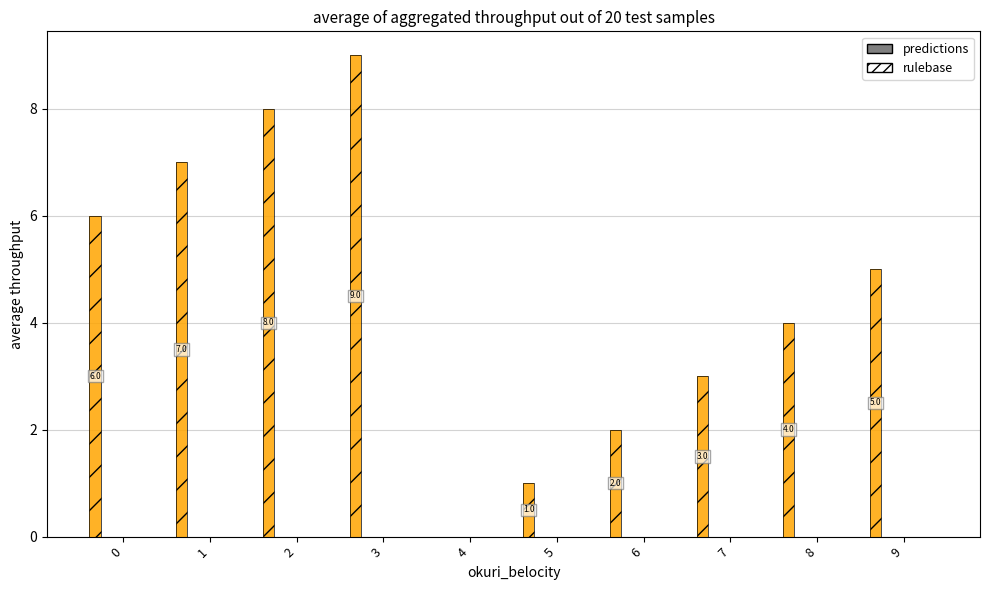

What is the maximum value shown in the chart?

9